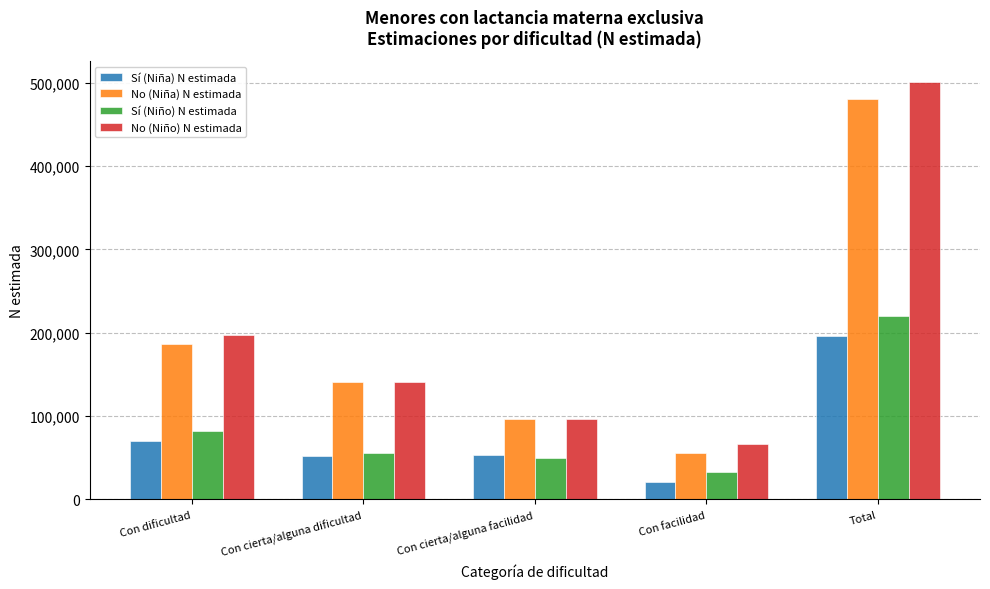

At which category is the sum across all series the highest?

Total